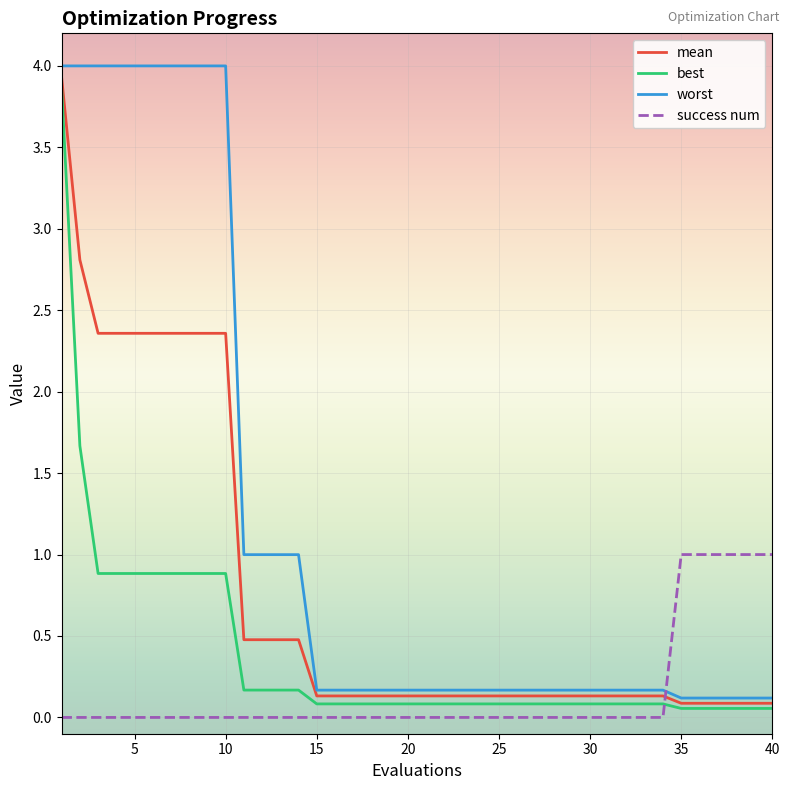

Which series has the widest spread of values?

worst